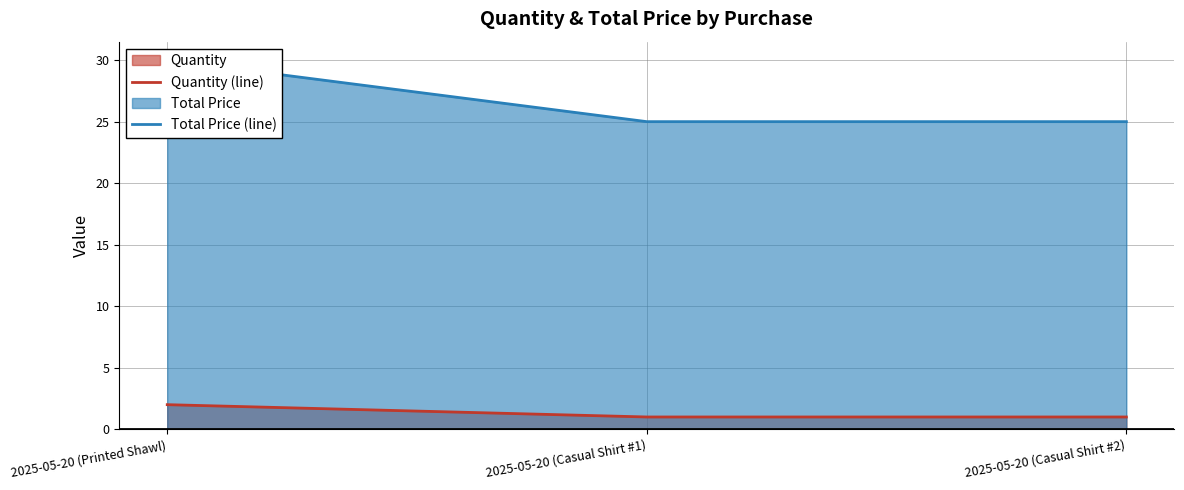

What is the label of the 1st point from the right?

2025-05-20 (Casual Shirt #2)